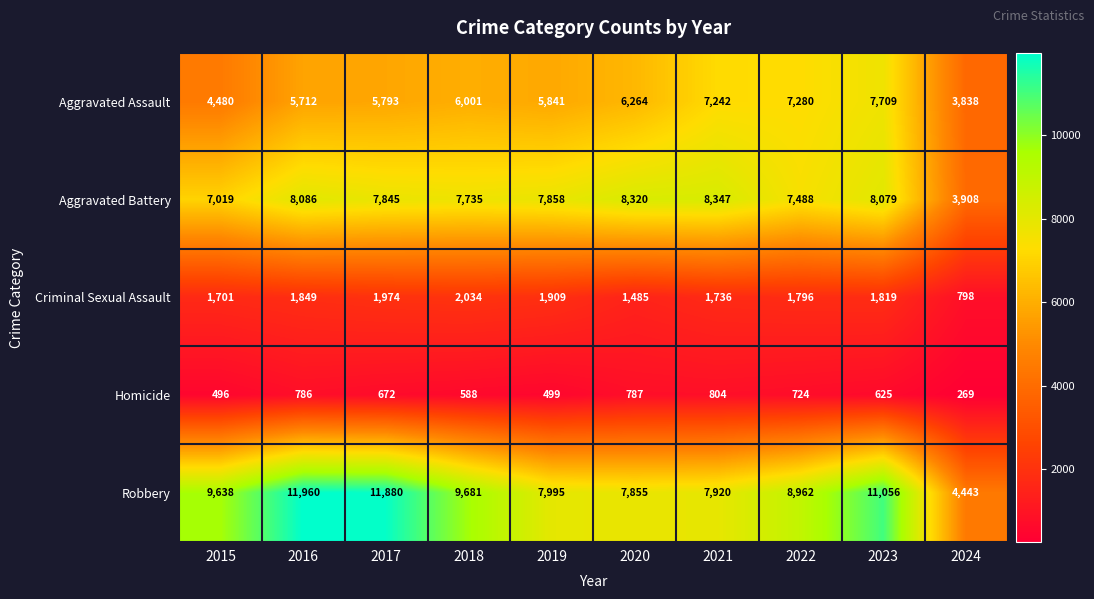

How many values in the Aggravated Battery series are below 7858?

5